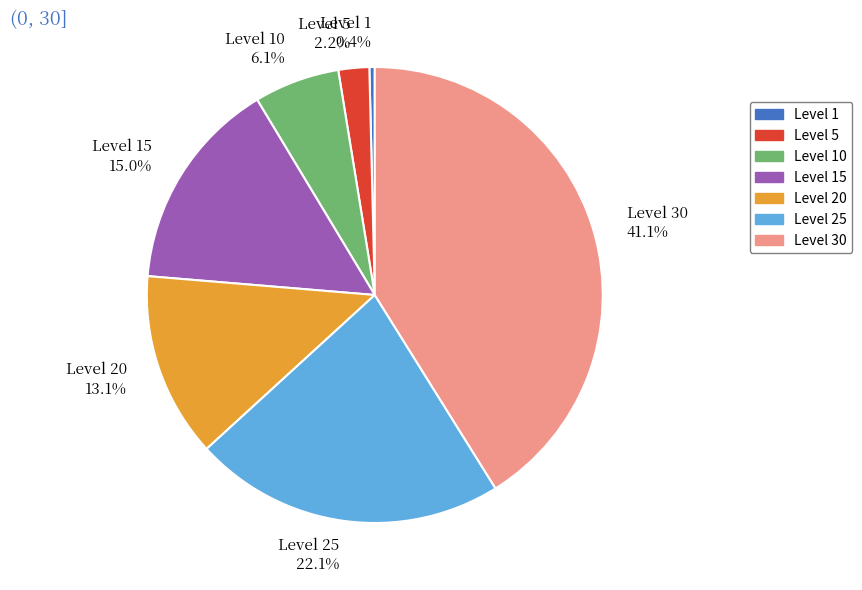

To the nearest percent, what is the average slice percentage?

14%